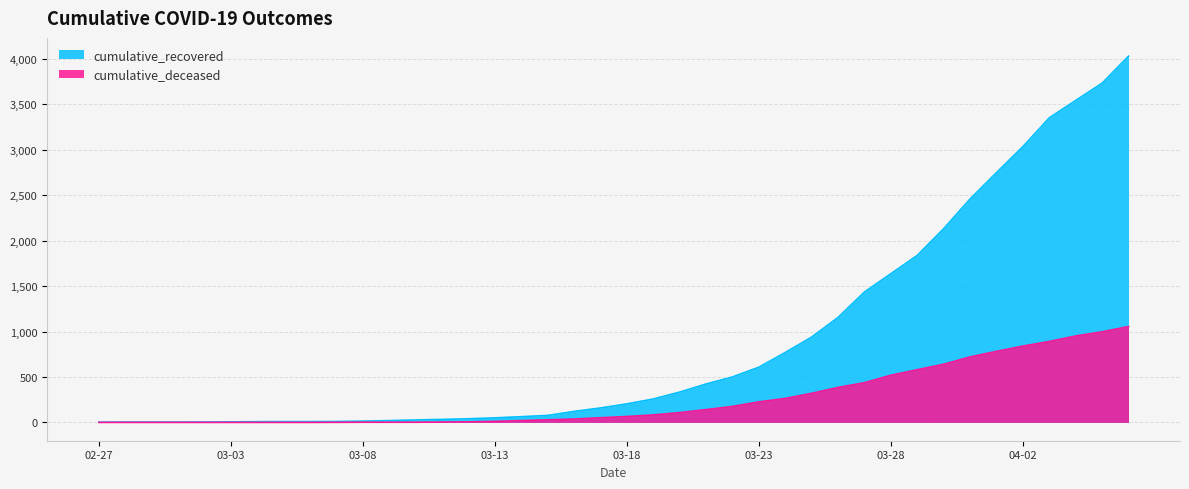

True or false: cumulative_deceased and cumulative_recovered cross at least once.

False